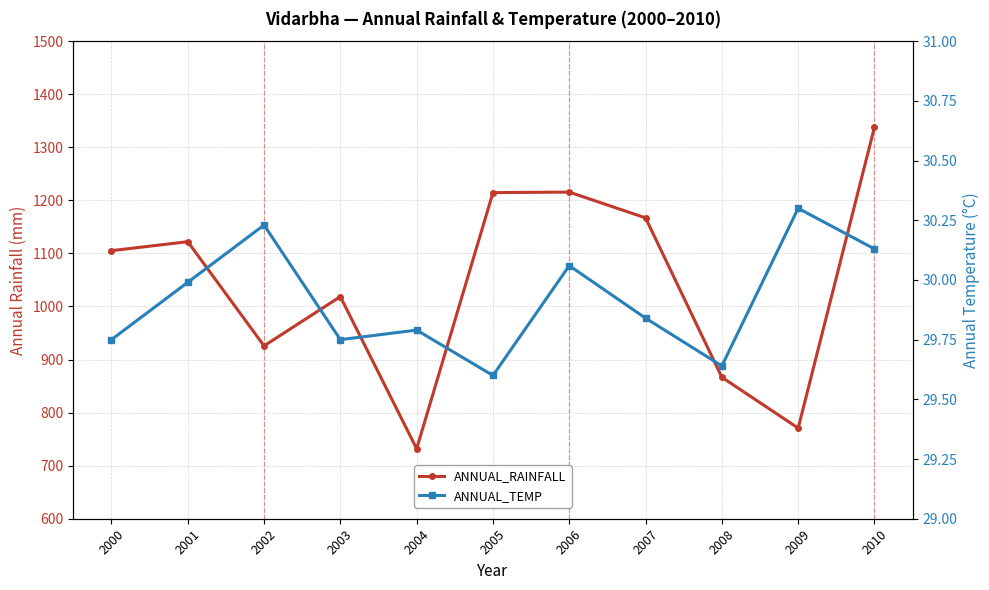

Between 2000 and 2003, which series saw the biggest shift?

ANNUAL_RAINFALL